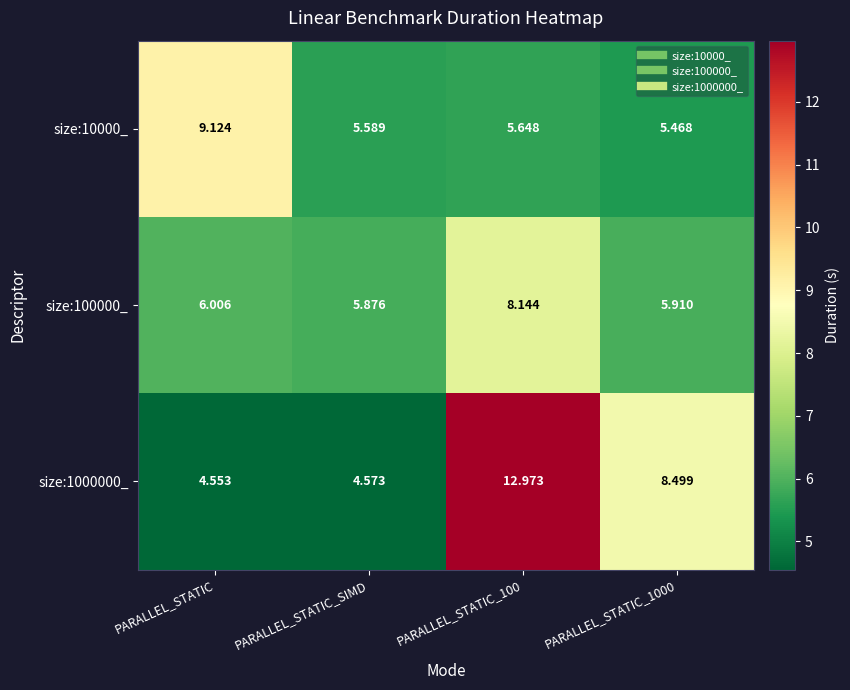

At which category does the chart reach its minimum across all series?

PARALLEL_STATIC